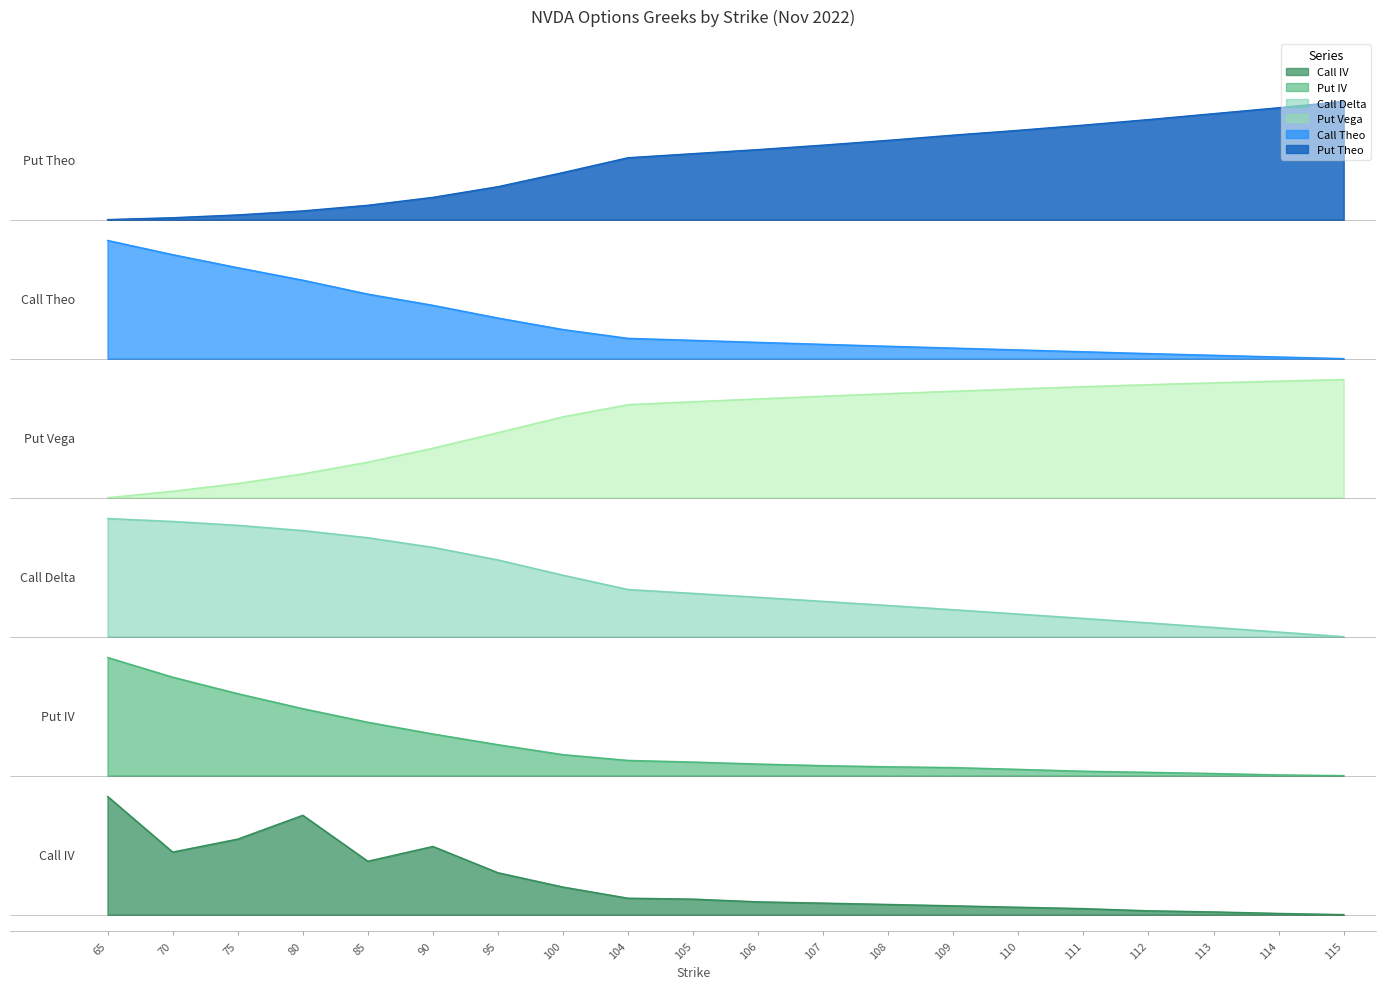

True or false: Call Delta has more than 2 interior local peaks.

False